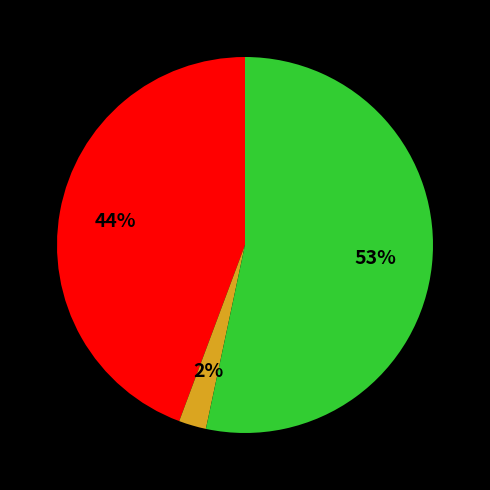

Is there any slice that represents more than half of the pie?

Yes